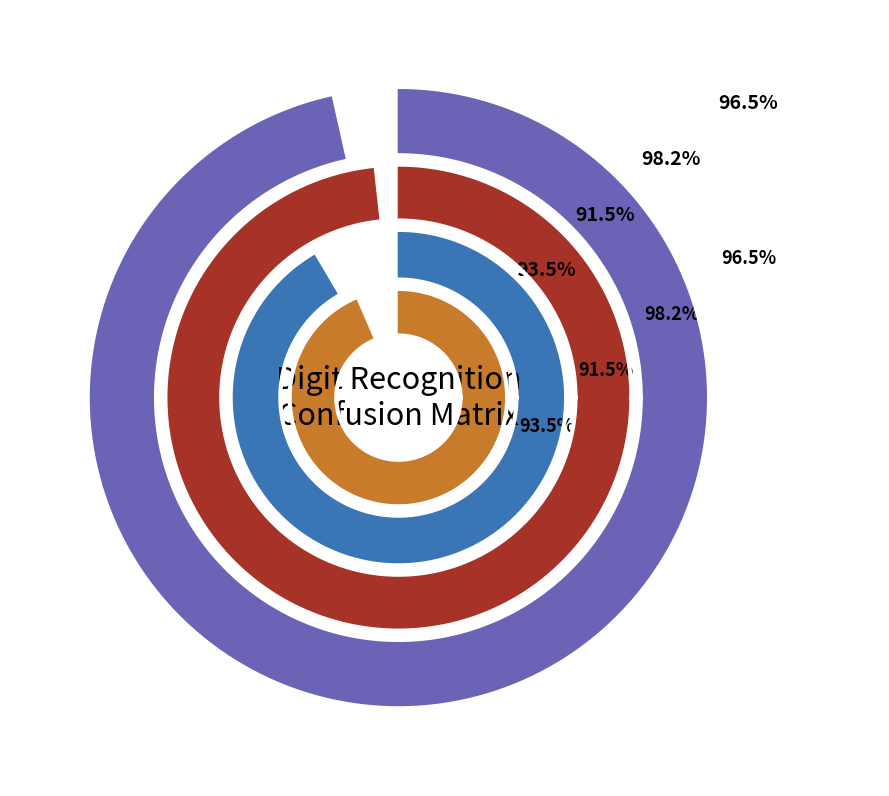

Is there a majority slice in this chart?

No